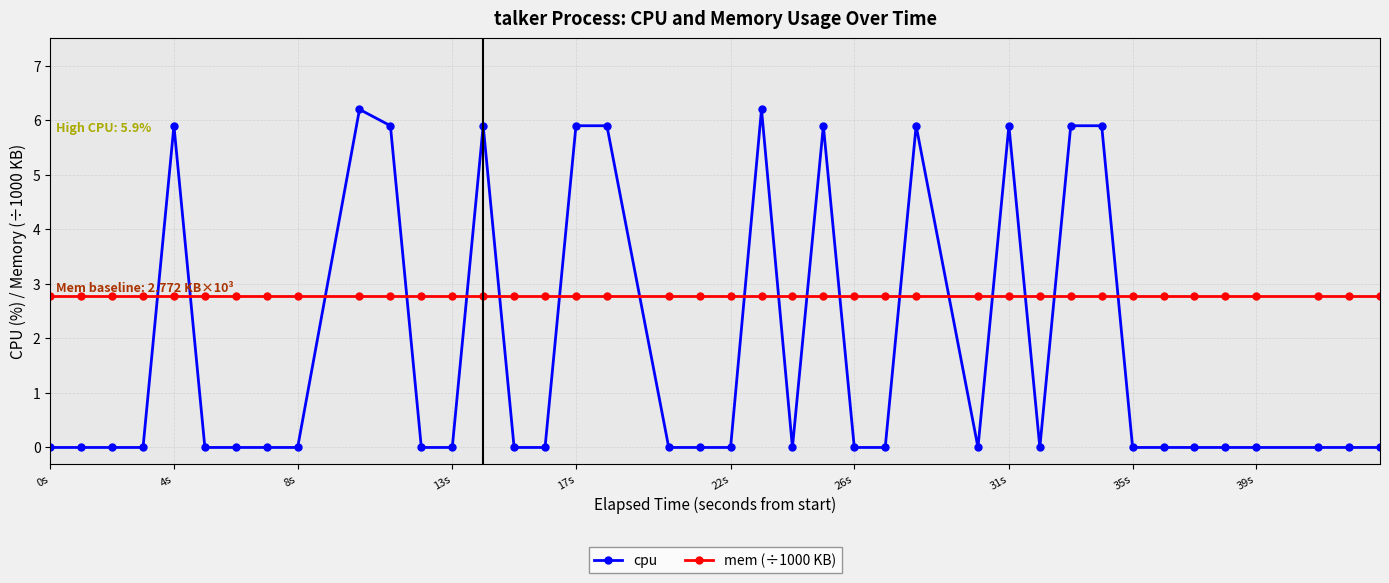

What is the sum of all mem (÷1000 KB) values?

110.9